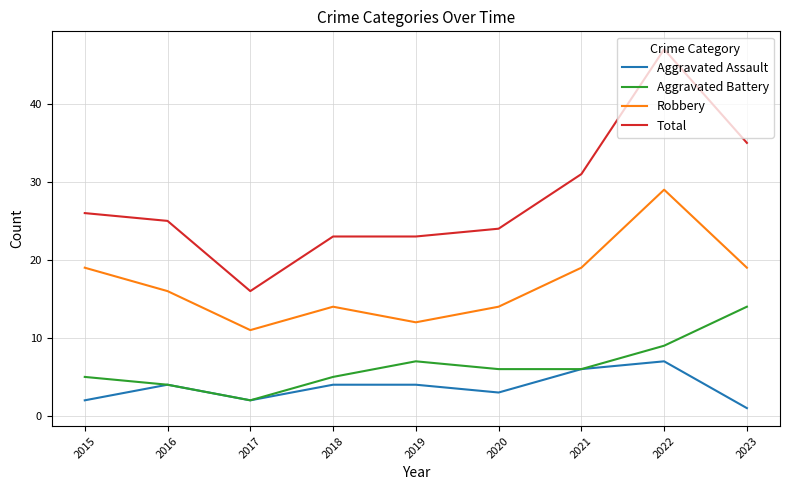

Rank the series at 2020 from lowest to highest value.

Aggravated Assault, Aggravated Battery, Robbery, Total